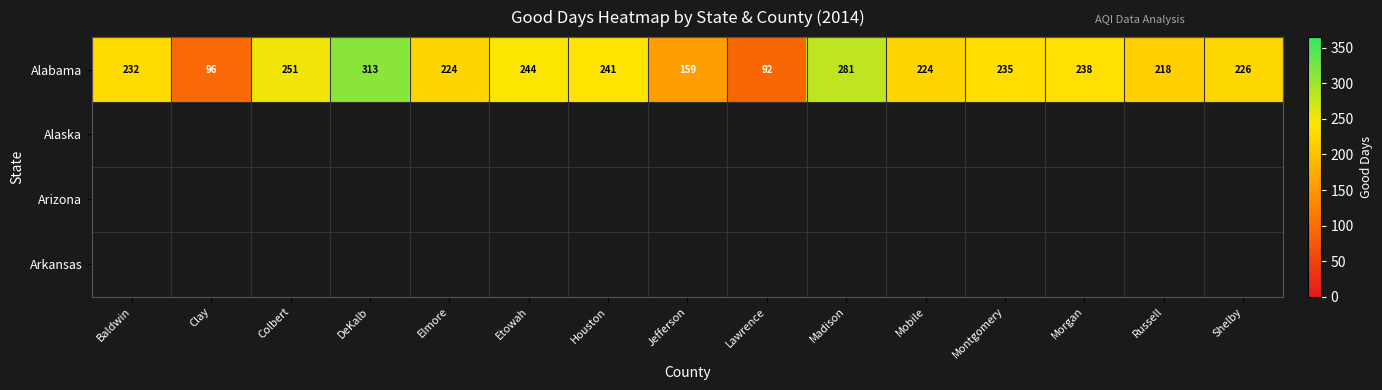

What is the difference between the maximum and second lowest values in the Alabama series?

217